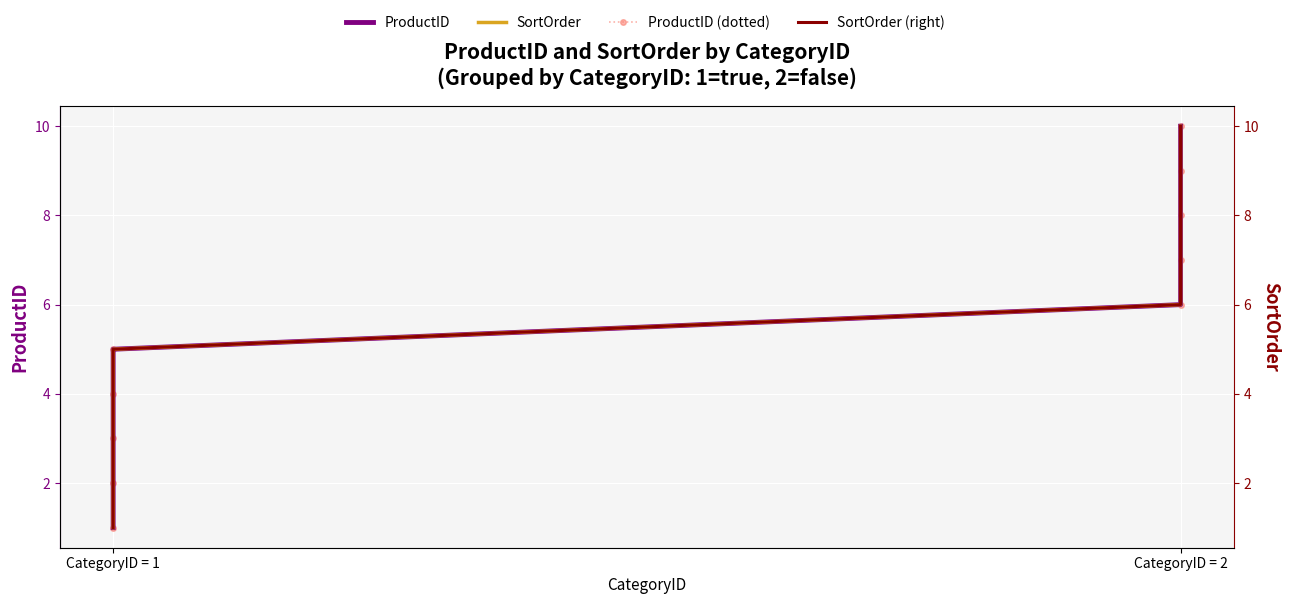

How many series are shown in this chart?

4